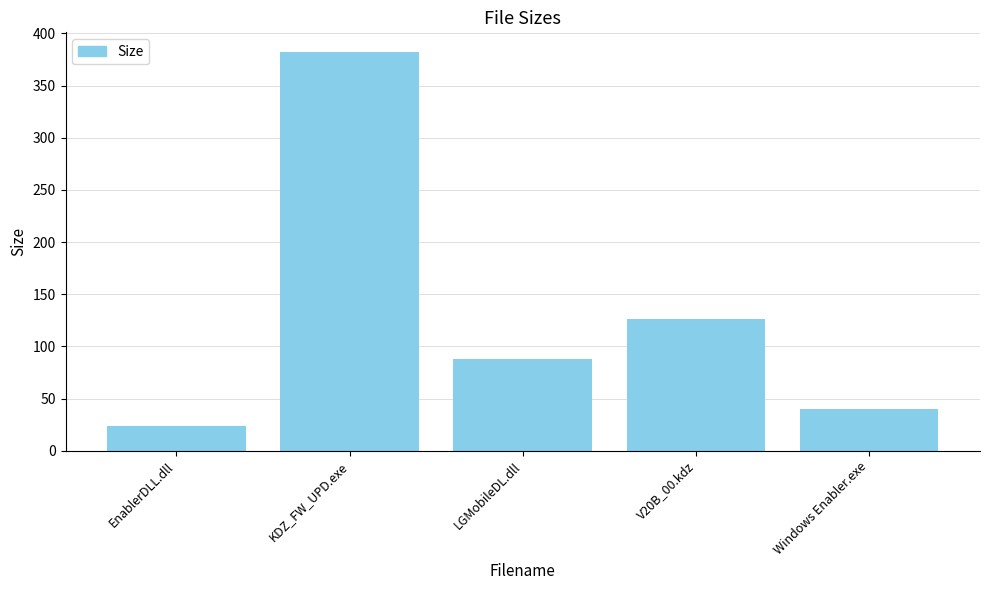

What value does the data have at V20B_00.kdz?

125.9